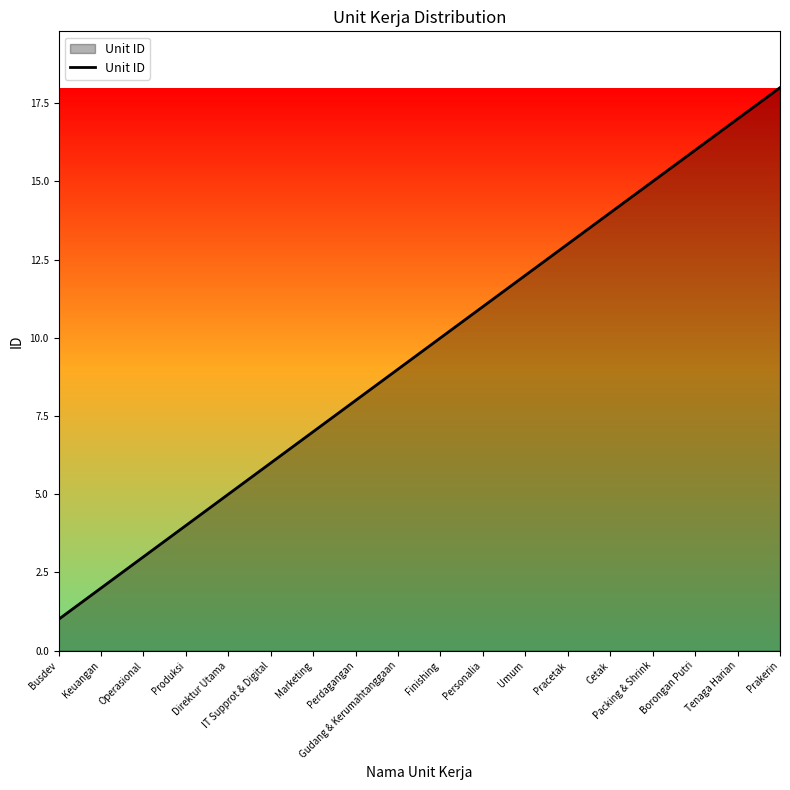

What is the difference between the maximum and minimum values?

17